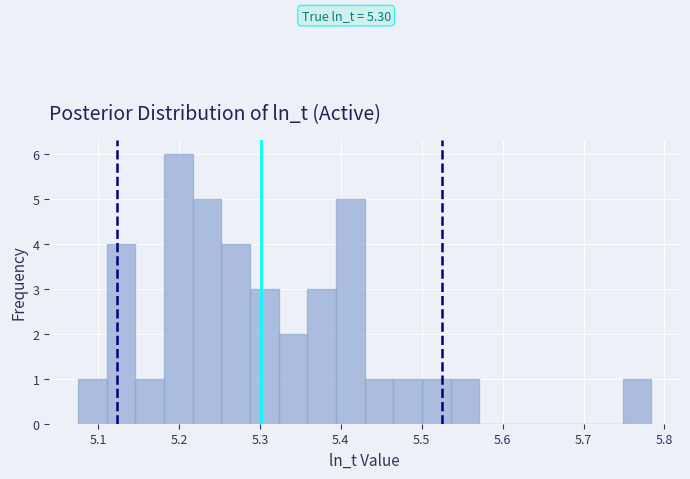

Around what value on the x-axis is the tallest bar? Give the approximate position of its centre, as read against the axis.

5.20